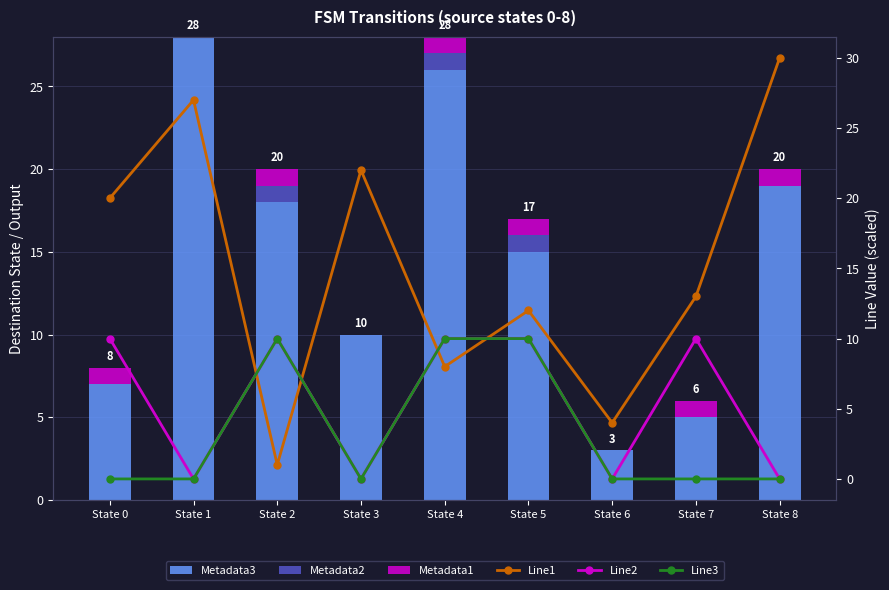

What is the maximum value for Metadata1?

1